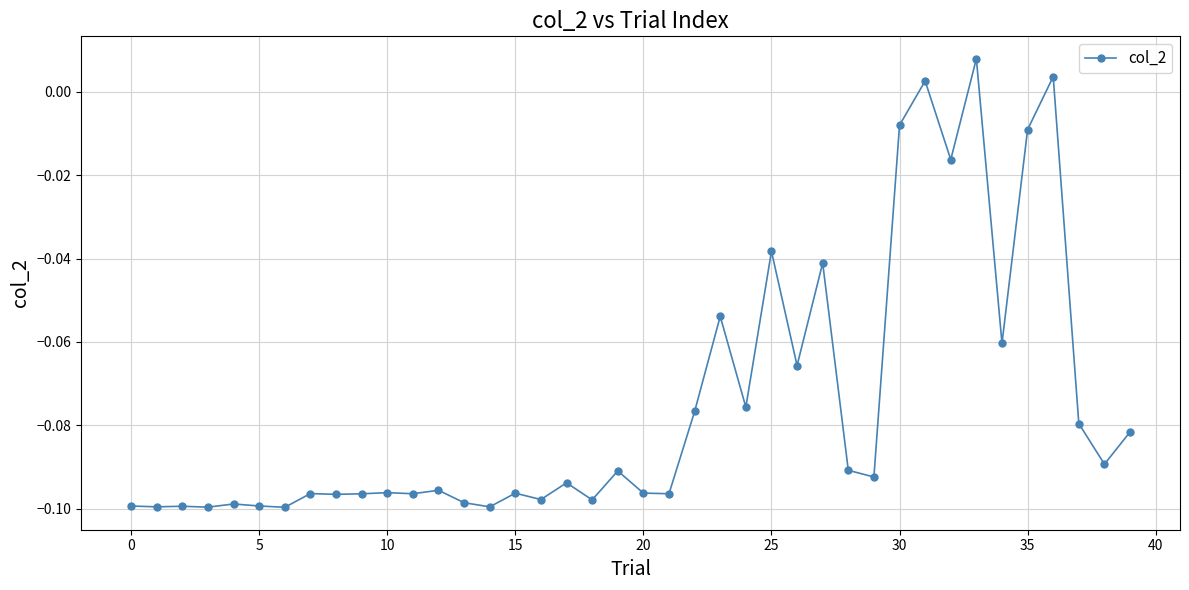

True or false: the data has more than 0 interior local peaks.

True